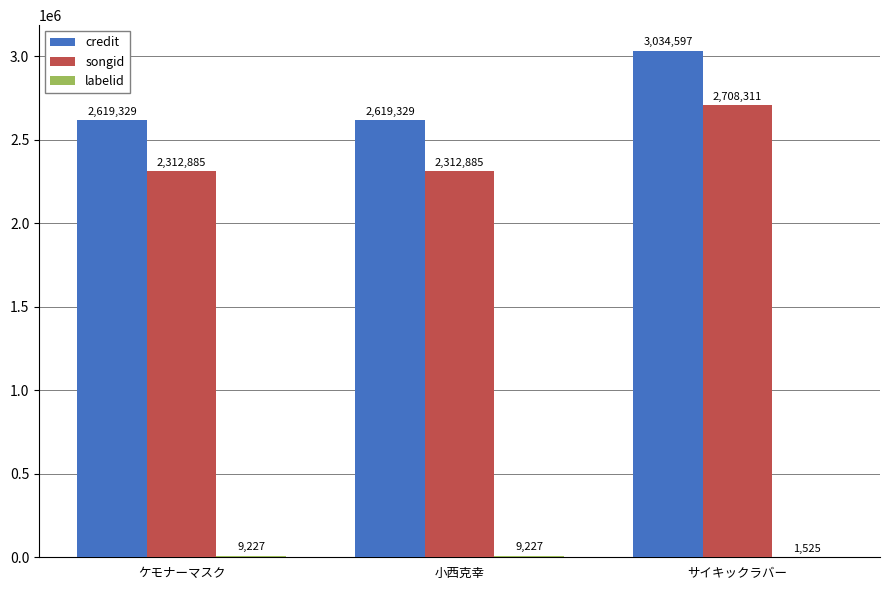

How many distinct data groups are displayed?

3